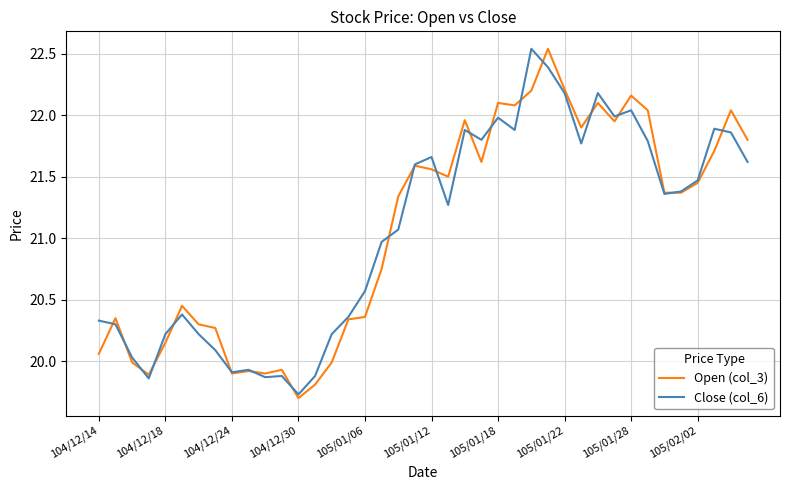

What are all the series names shown in the legend?

Open (col_3), Close (col_6)